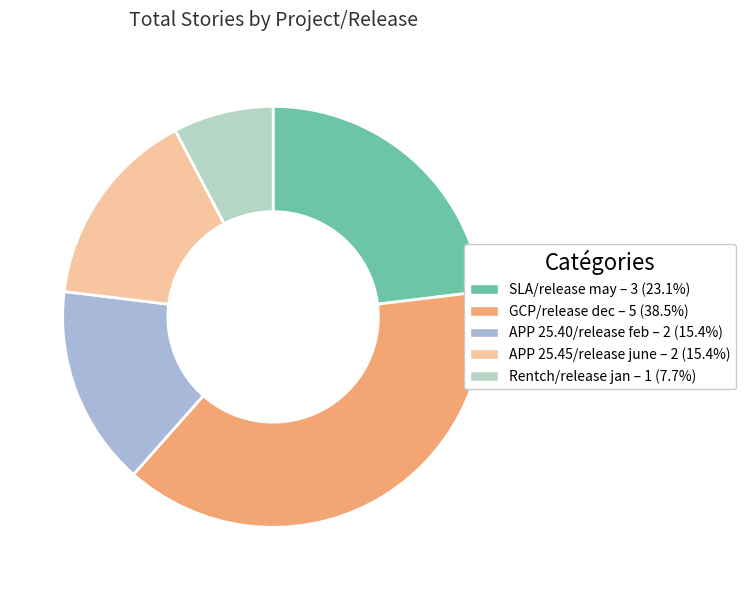

Which slice is the smallest?

Rentch/release jan